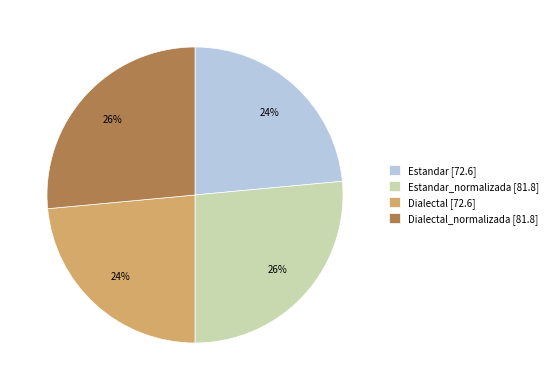

How many slices are in this pie chart?

4